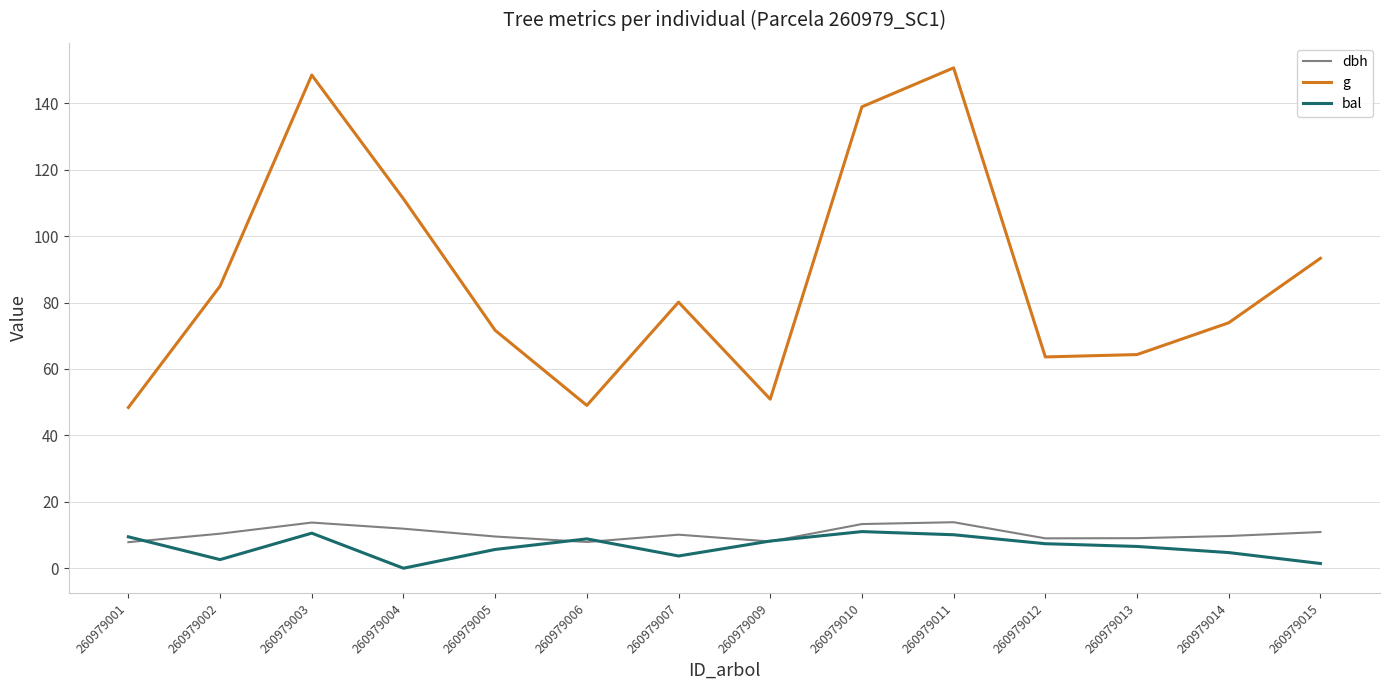

True or false: dbh has more than 1 interior local peaks.

True